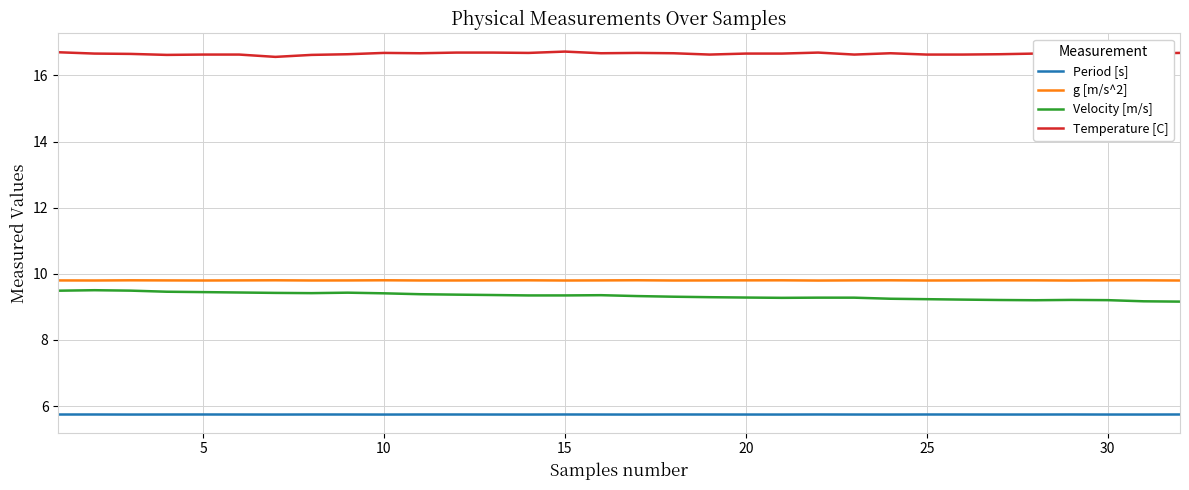

True or false: Velocity [m/s] and Period [s] intersect in this chart.

False